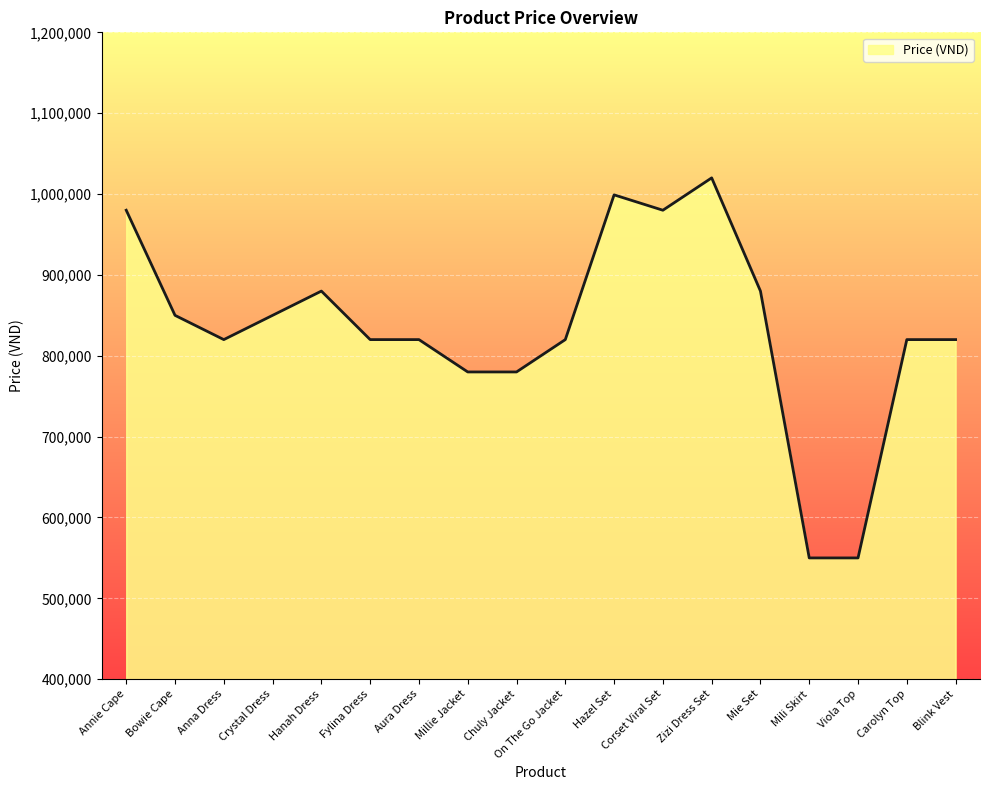

Reading right to left, transcribe all the data shown in this chart.

Blink Vest=820000	Carolyn Top=820000	Viola Top=550000	Mili Skirt=550000	Mie Set=880000	Zizi Dress Set=1020000	Corset Viral Set=980000	Hazel Set=999000	On The Go Jacket=820000	Chuly Jacket=780000	Millie Jacket=780000	Aura Dress=820000	Fylina Dress=820000	Hanah Dress=880000	Crystal Dress=850000	Anna Dress=820000	Bowie Cape=850000	Annie Cape=980000